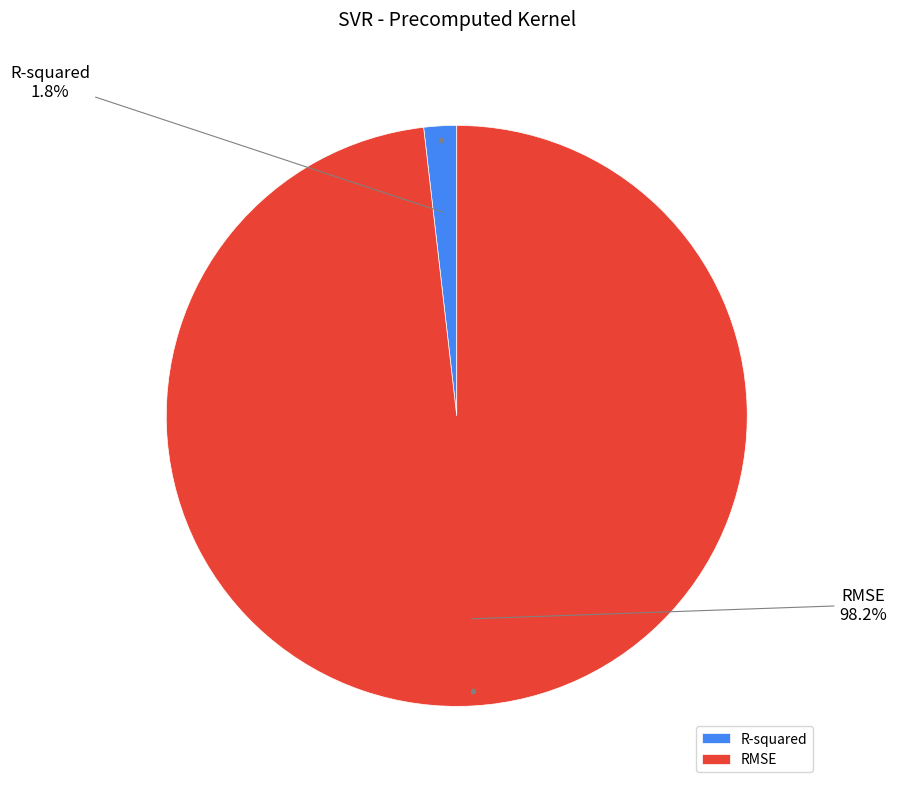

Combined, what portion of the pie is R-squared and RMSE?

100.0%